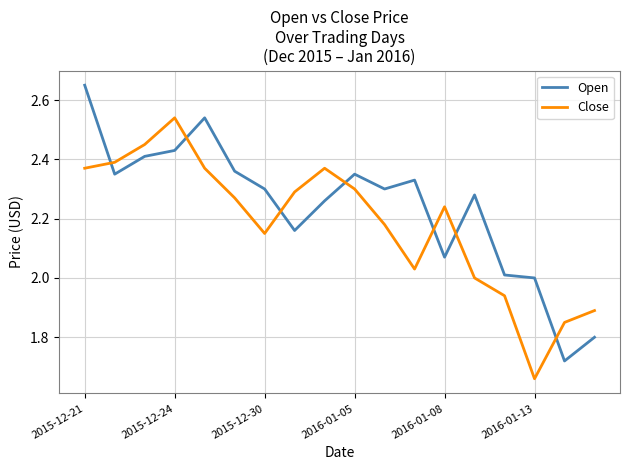

How many intersections are there between Close and Open?

7